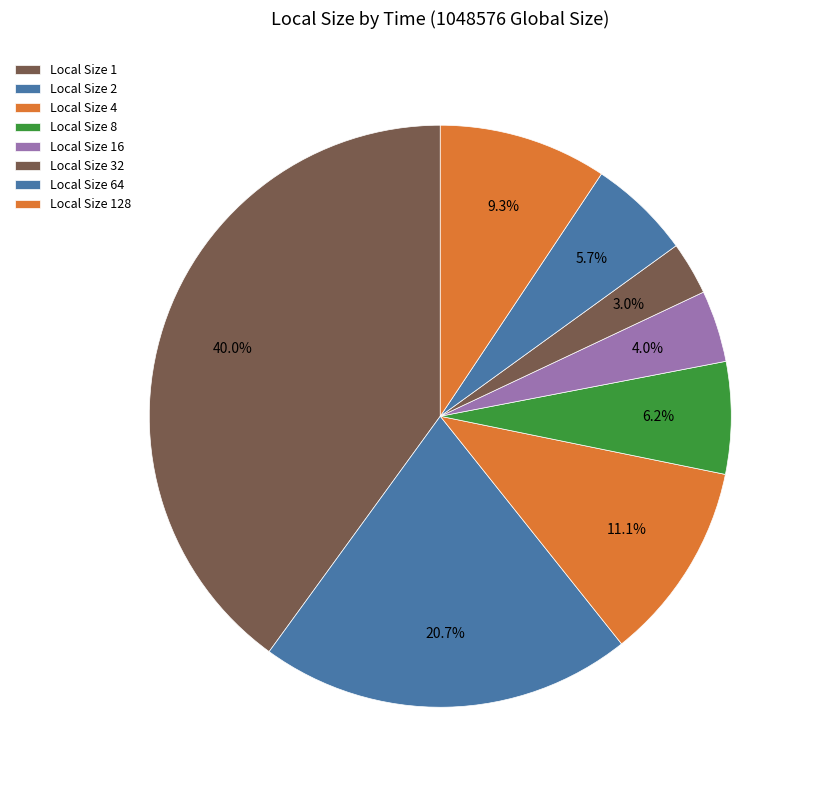

How many slices are in this pie chart?

8